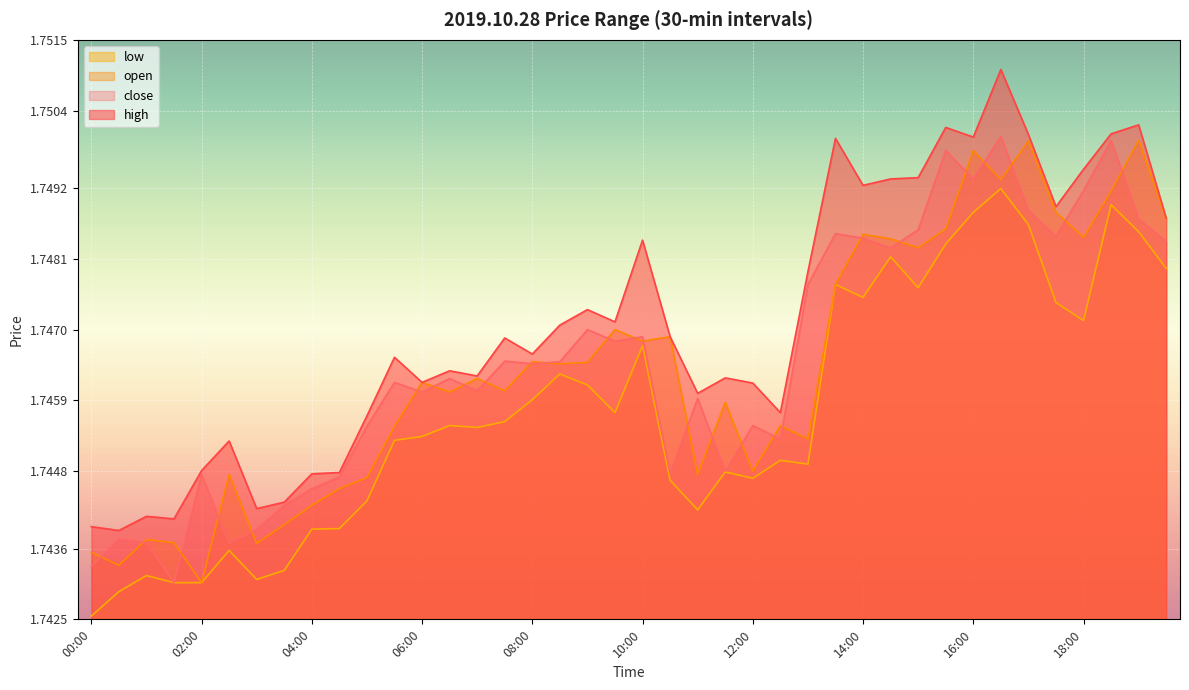

Reading right to left, list all the values displayed in this chart.

high: 1.7	1.8	1.8	1.7	1.7	1.8	1.8	1.7	1.8	1.7	1.7	1.7	1.7	1.7	1.7	1.7	1.7	1.7	1.7	1.7	1.7	1.7	1.7	1.7	1.7	1.7	1.7	1.7	1.7	1.7	1.7	1.7	1.7	1.7	1.7	1.7	1.7	1.7	1.7	1.7
low: 1.7	1.7	1.7	1.7	1.7	1.7	1.7	1.7	1.7	1.7	1.7	1.7	1.7	1.7	1.7	1.7	1.7	1.7	1.7	1.7	1.7	1.7	1.7	1.7	1.7	1.7	1.7	1.7	1.7	1.7	1.7	1.7	1.7	1.7	1.7	1.7	1.7	1.7	1.7	1.7
close: 1.7	1.7	1.7	1.7	1.7	1.7	1.8	1.7	1.7	1.7	1.7	1.7	1.7	1.7	1.7	1.7	1.7	1.7	1.7	1.7	1.7	1.7	1.7	1.7	1.7	1.7	1.7	1.7	1.7	1.7	1.7	1.7	1.7	1.7	1.7	1.7	1.7	1.7	1.7	1.7
open: 1.7	1.7	1.7	1.7	1.7	1.7	1.7	1.7	1.7	1.7	1.7	1.7	1.7	1.7	1.7	1.7	1.7	1.7	1.7	1.7	1.7	1.7	1.7	1.7	1.7	1.7	1.7	1.7	1.7	1.7	1.7	1.7	1.7	1.7	1.7	1.7	1.7	1.7	1.7	1.7